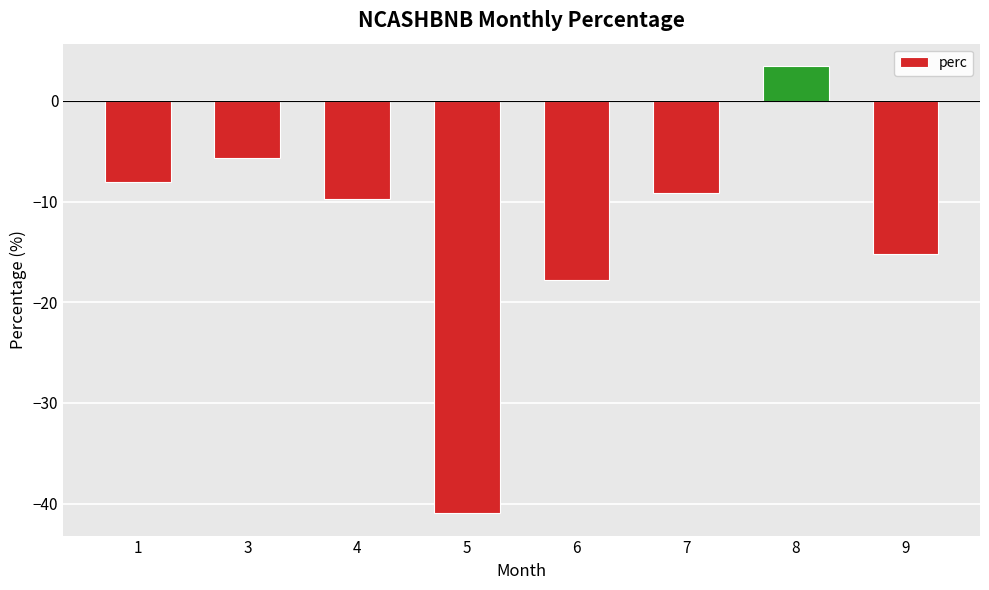

How many series are shown in this chart?

1